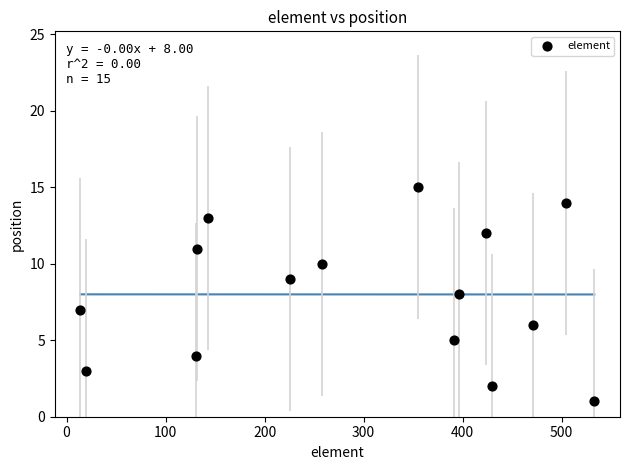

What is the range of Y values (max minus min)?

14